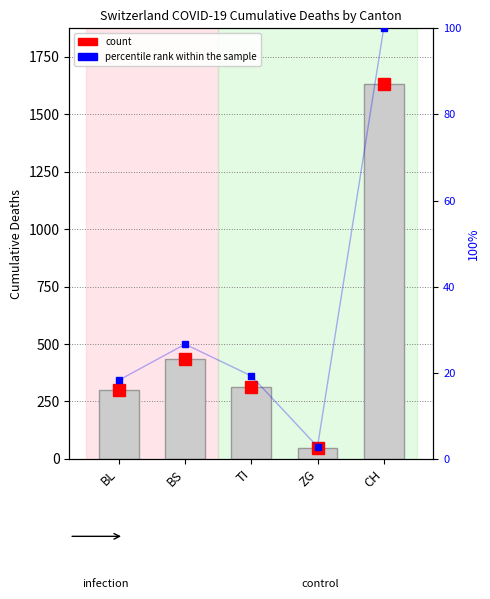

The value at CH is 100.0. True or false?

True